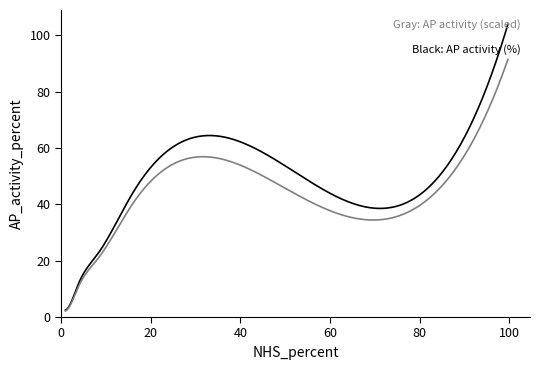

What is the maximum value shown in the chart?

103.9